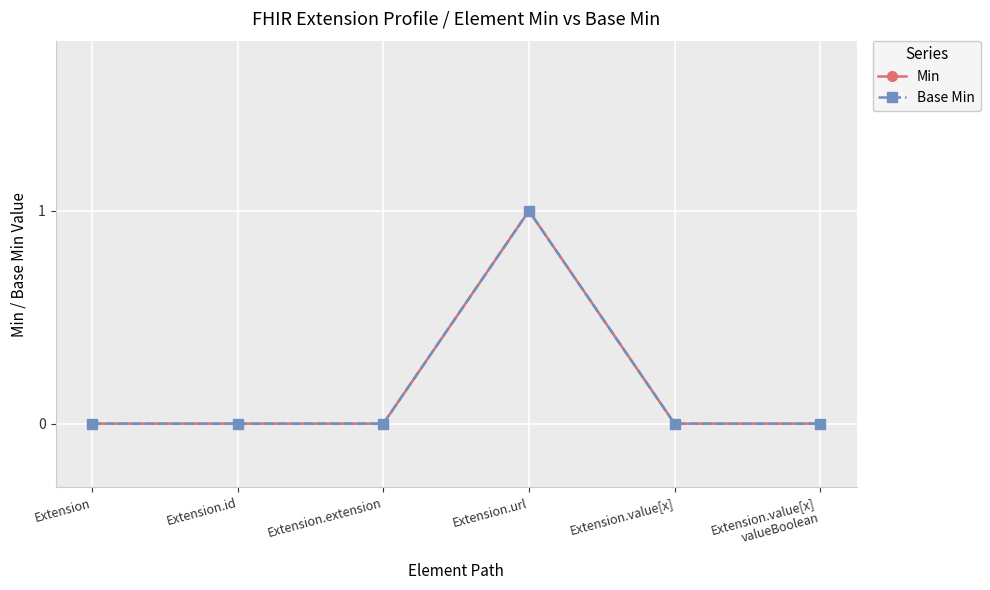

Which series has the largest total across all categories?

Min